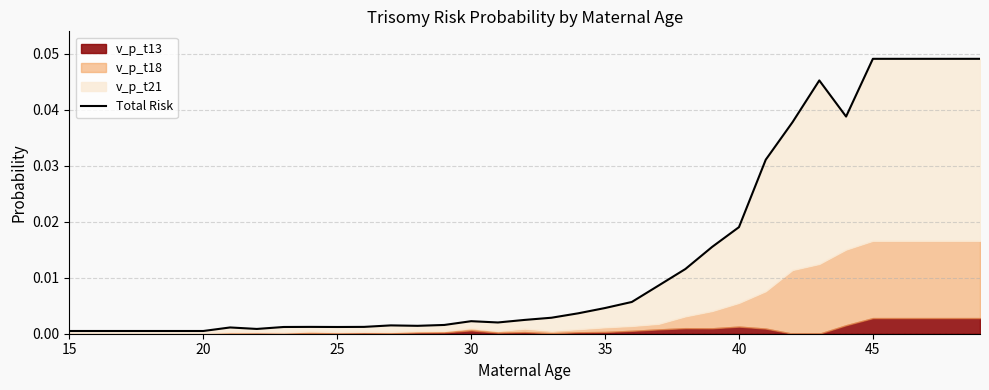

How many lines are shown in the chart?

1